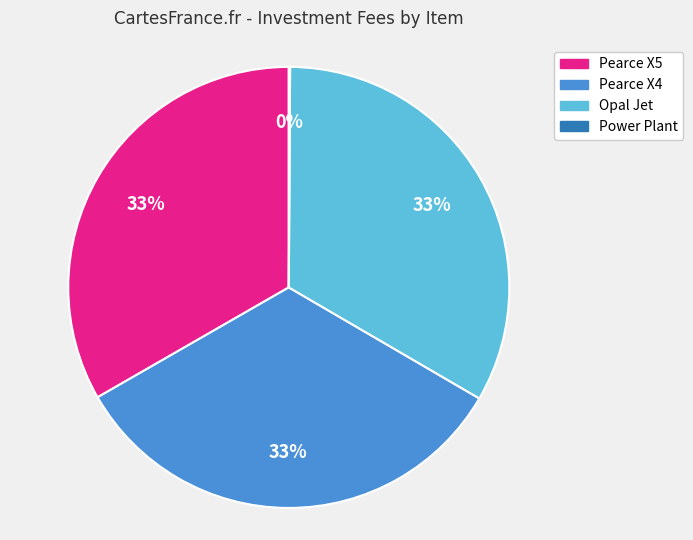

Is it true that Pearce X5 is 42% of the pie?

False